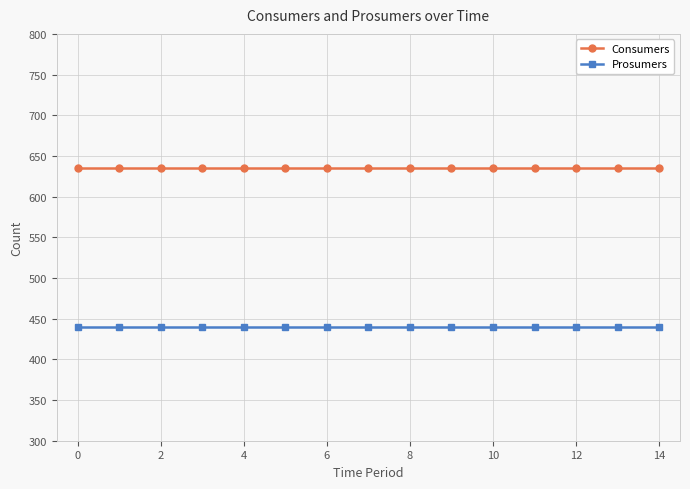

List the series in order of their overall mean, highest first.

Consumers, Prosumers